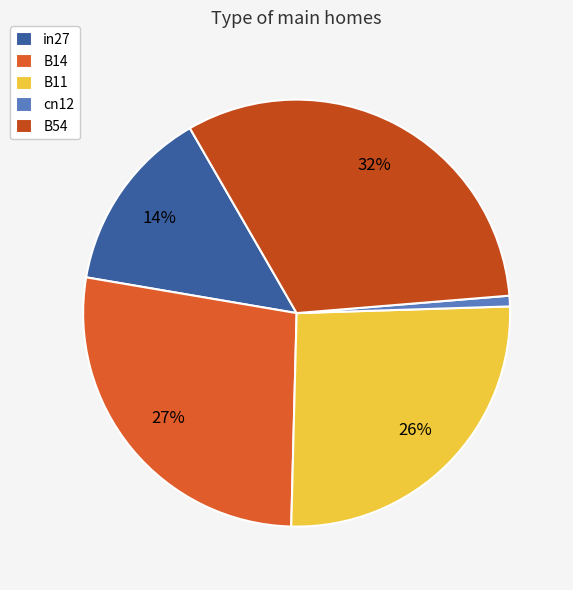

What percentage is NOT represented by in27?

86.0%